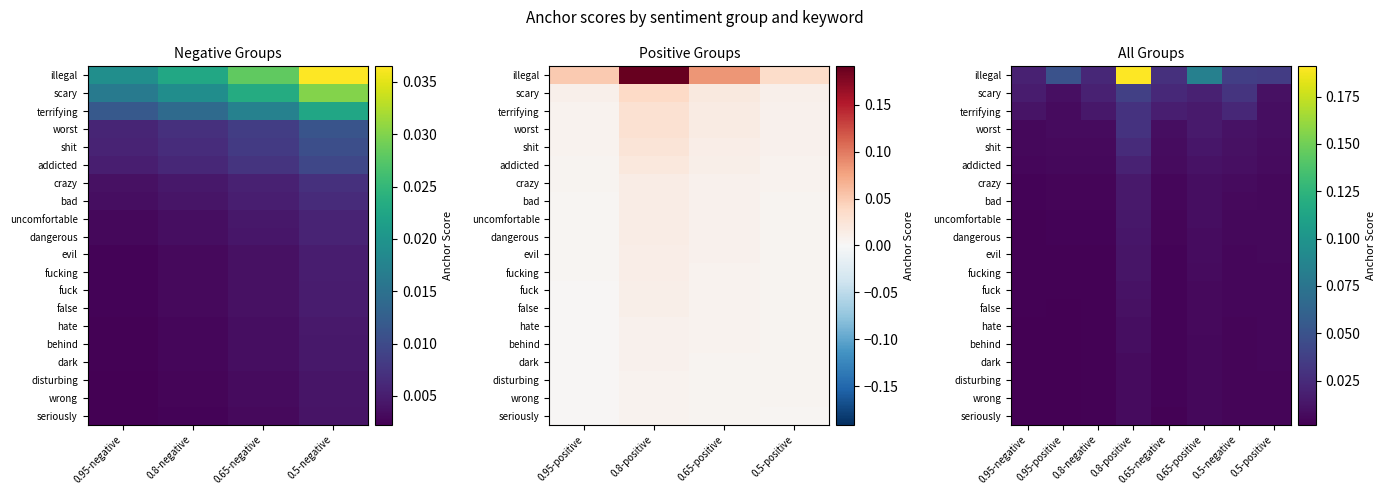

Is it true that uncomfortable equals 0.0 at 0.65-negative?

True